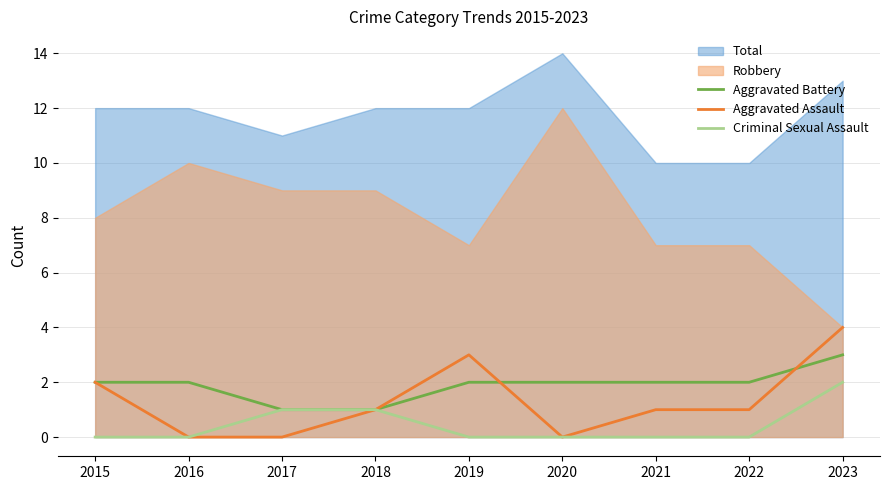

Which has a higher value, 2019 or 2020?

2019